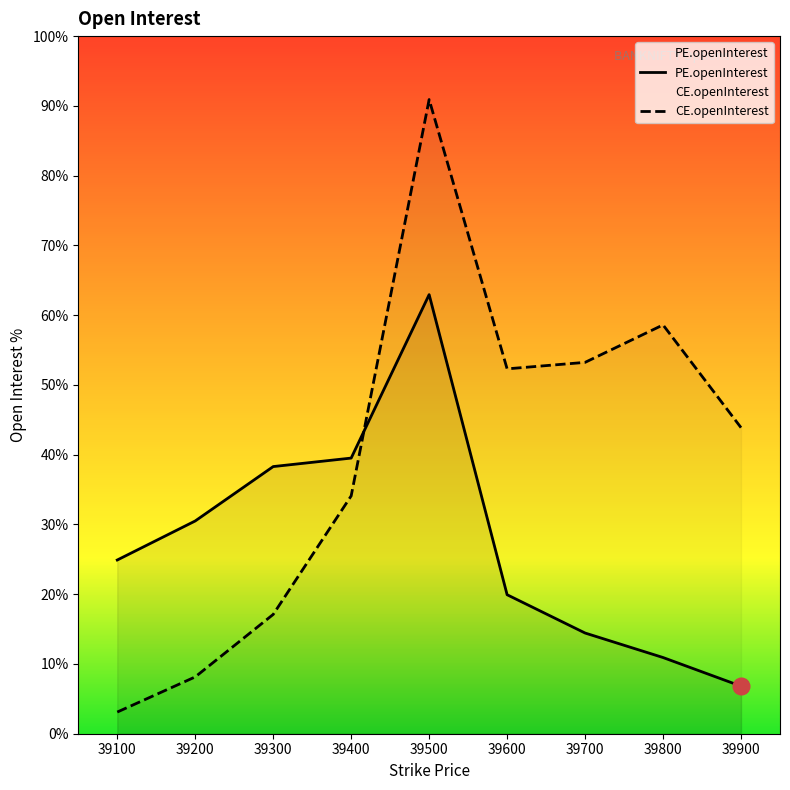

Between 39300 and 39800, which is larger?

39300